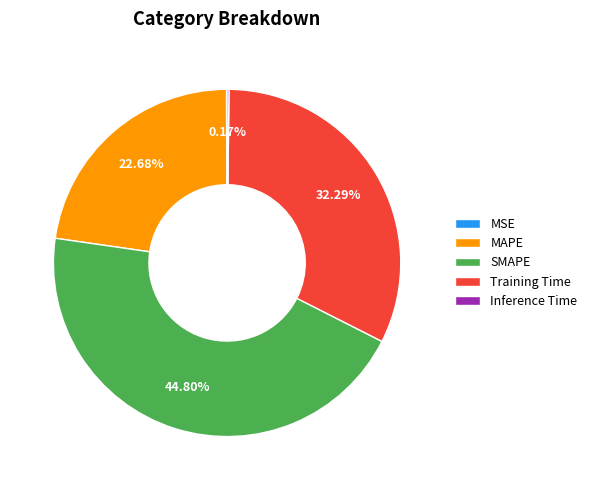

Which slice is the largest?

SMAPE